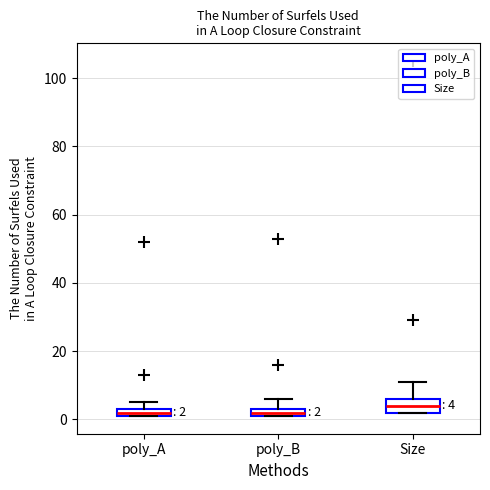

Comparing the boxes themselves (not the whiskers), which one is the tallest?

Size